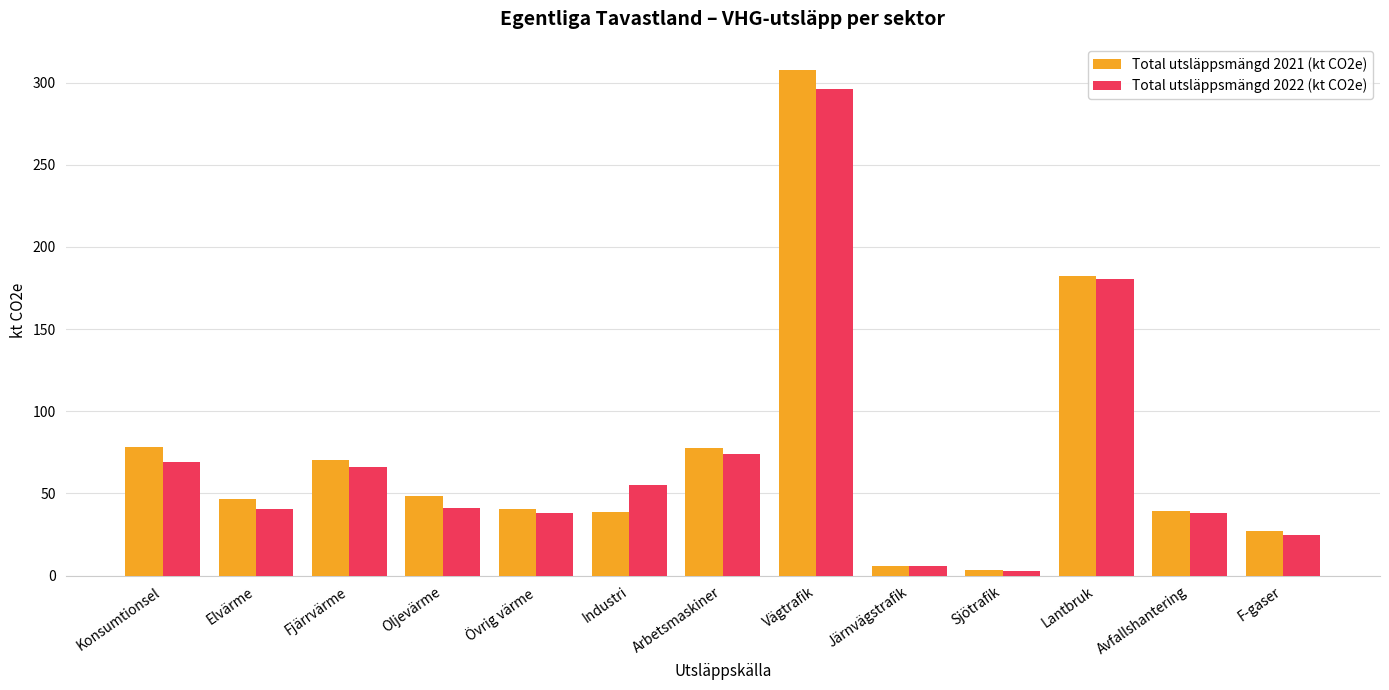

Rank the series by their maximum value, from lowest to highest.

Total utsläppsmängd 2022 (kt CO2e), Total utsläppsmängd 2021 (kt CO2e)